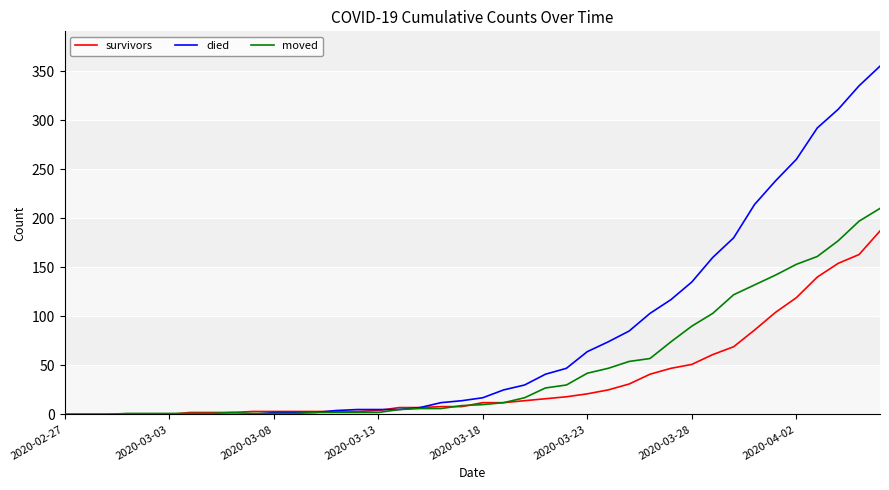

What is the sum of all moved values?

1901